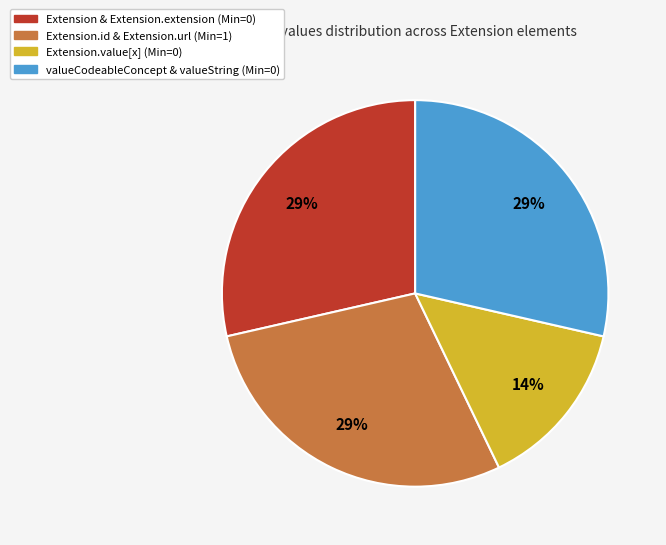

Is there any slice that represents more than half of the pie?

No